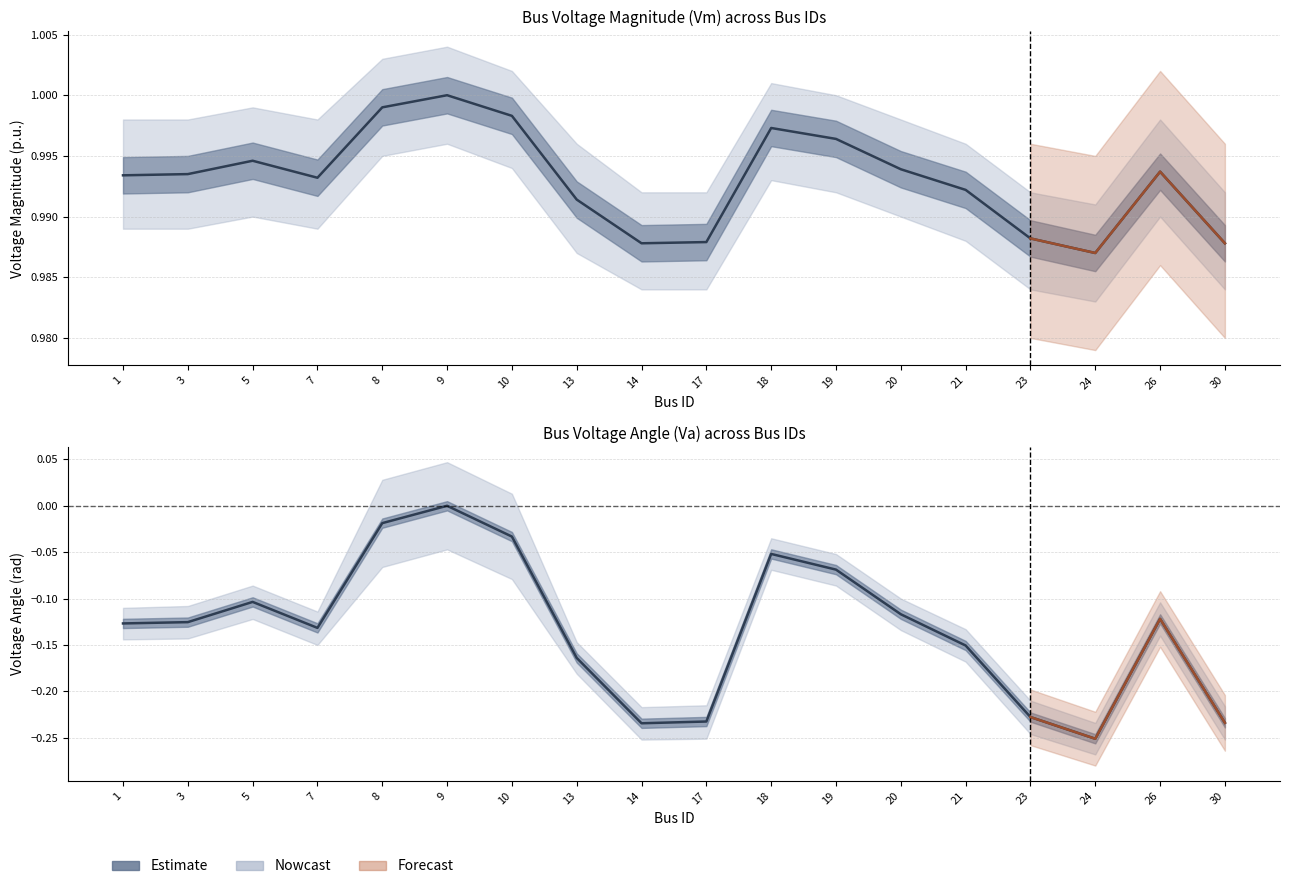

How many values are below 0?

17